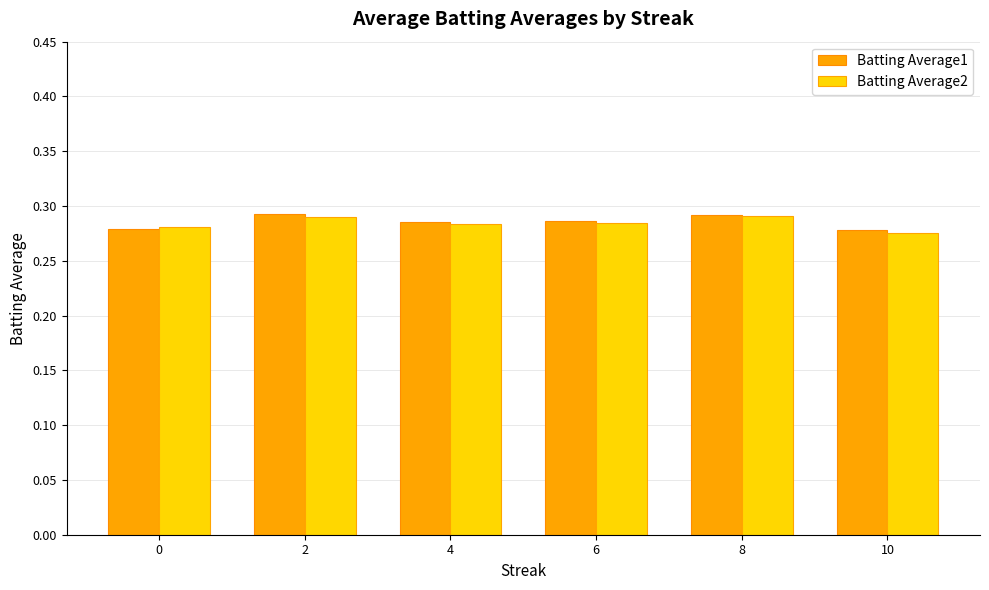

What is the total value across all series at 0?

0.6